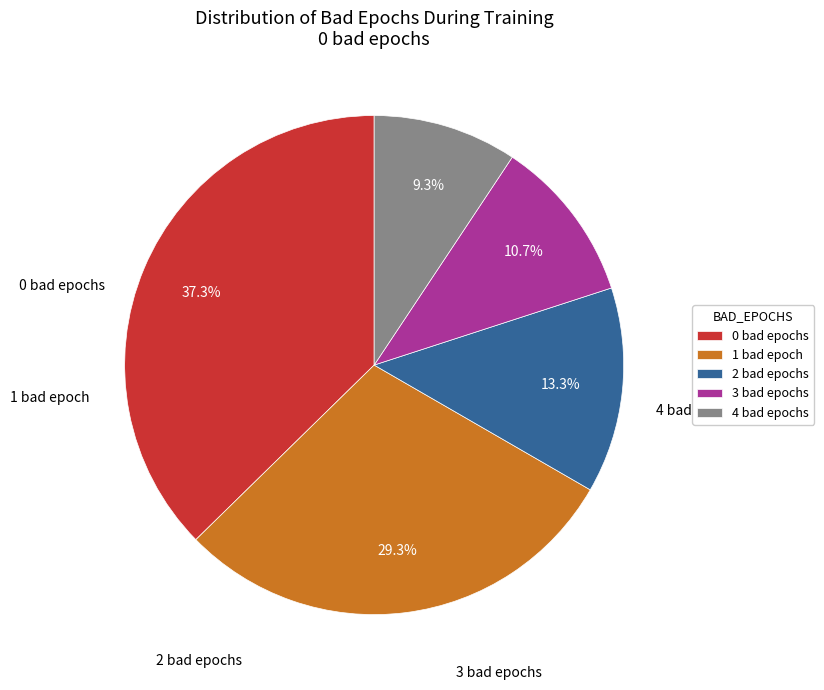

True or false: 0 bad epochs accounts for 51% of the total.

False